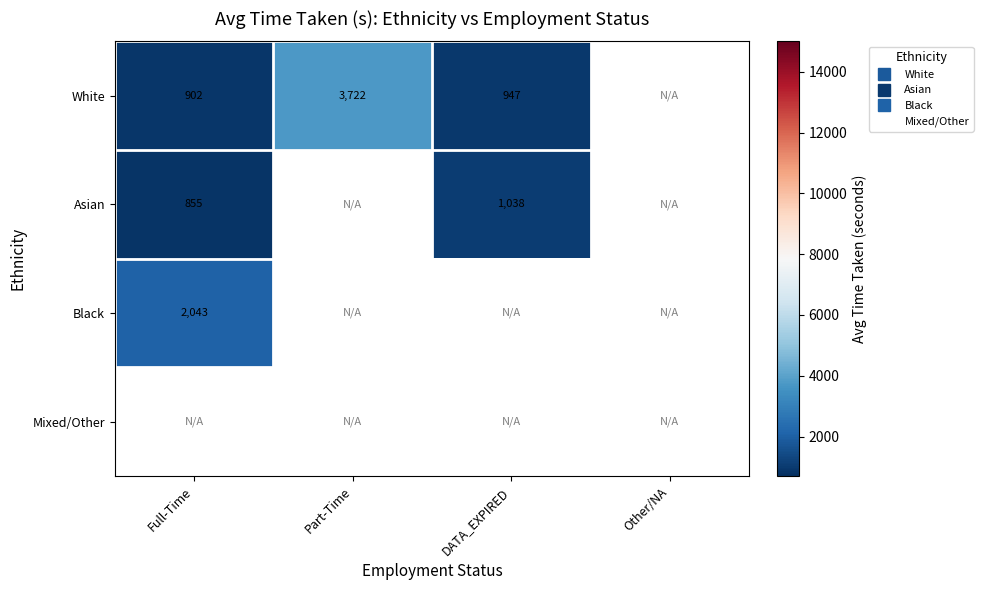

List the labels in order of White value, smallest first.

Full-Time, DATA_EXPIRED, Part-Time, Other/NA